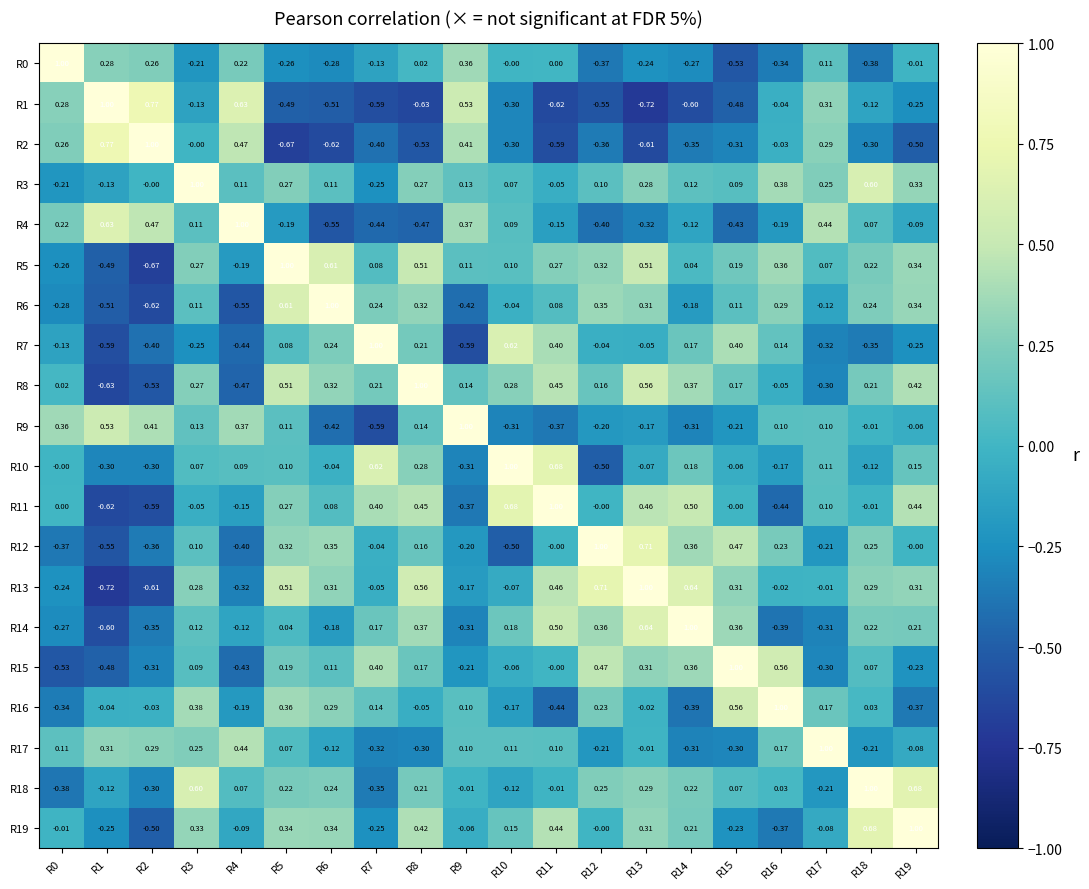

Is the value of R9 at R13 greater than the value of R13 at R7?

No